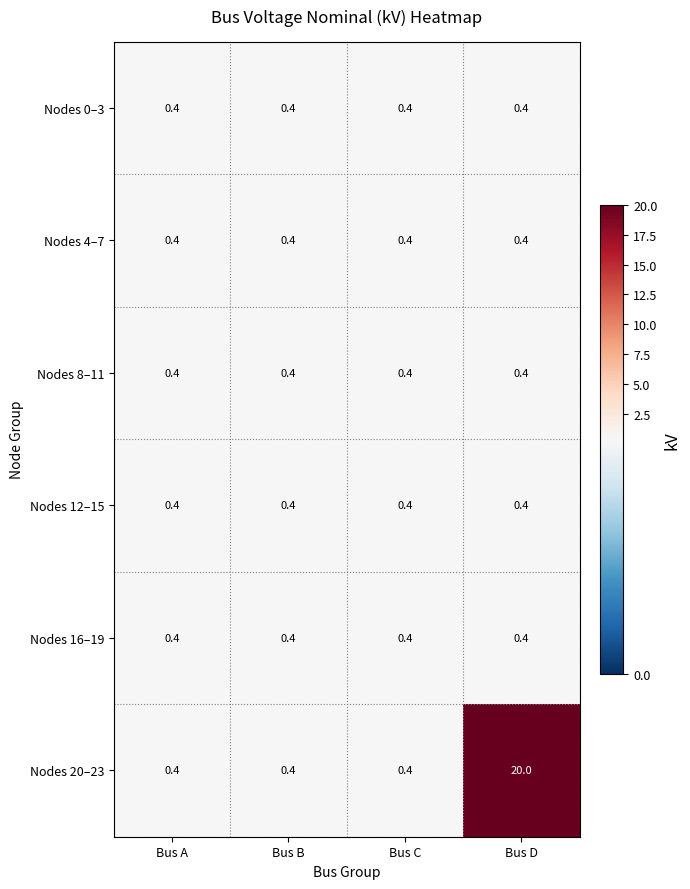

How many categories are shown in the chart?

4